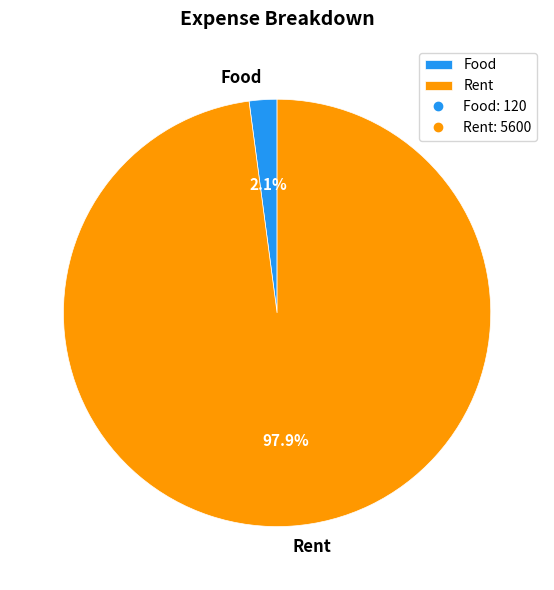

What percentage is the Rent slice, to the nearest percent?

98%